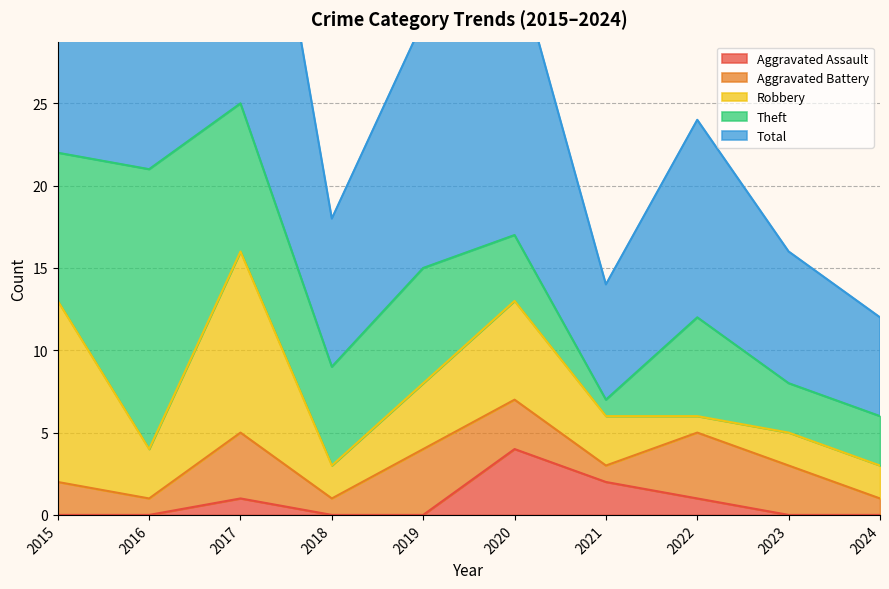

Rank the series by their maximum value, from highest to lowest.

Total, Theft, Robbery, Aggravated Assault, Aggravated Battery